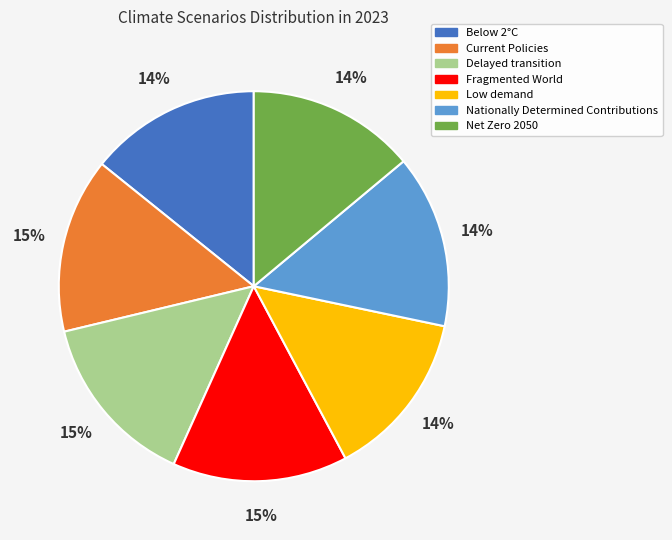

Is Current Policies the majority of the pie?

No